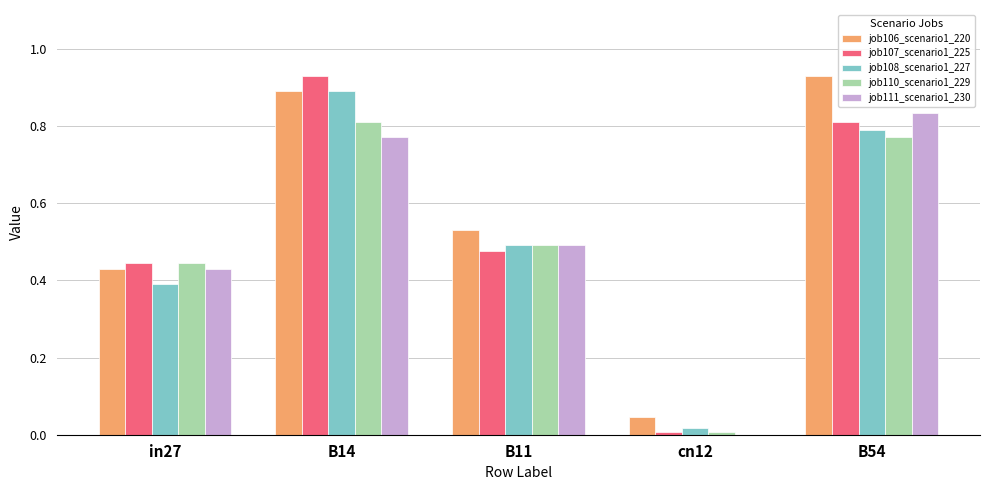

Is the value of job107_scenario1_225 at B54 greater than the value of job108_scenario1_227 at B14?

No